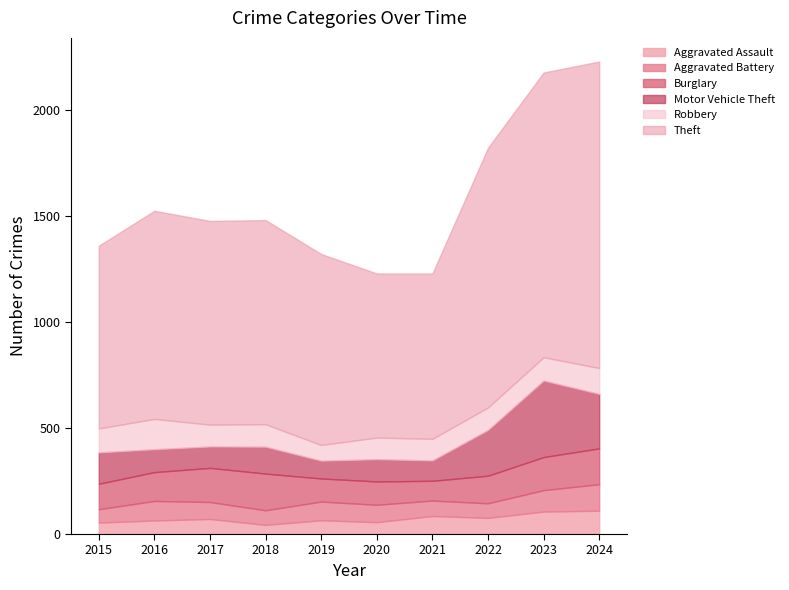

Reading left to right, list all the values displayed in this chart.

Aggravated Assault: 2015=54	2016=64	2017=71	2018=43	2019=65	2020=56	2021=85	2022=76	2023=106	2024=110
Aggravated Battery: 2015=63	2016=92	2017=80	2018=69	2019=88	2020=82	2021=73	2022=69	2023=101	2024=125
Burglary: 2015=120	2016=136	2017=161	2018=173	2019=109	2020=110	2021=93	2022=130	2023=156	2024=169
Motor Vehicle Theft: 2015=148	2016=108	2017=101	2018=127	2019=84	2020=105	2021=96	2022=216	2023=361	2024=257
Robbery: 2015=113	2016=143	2017=103	2018=106	2019=74	2020=102	2021=102	2022=106	2023=110	2024=122
Theft: 2015=862	2016=982	2017=961	2018=963	2019=901	2020=774	2021=780	2022=1225	2023=1343	2024=1446